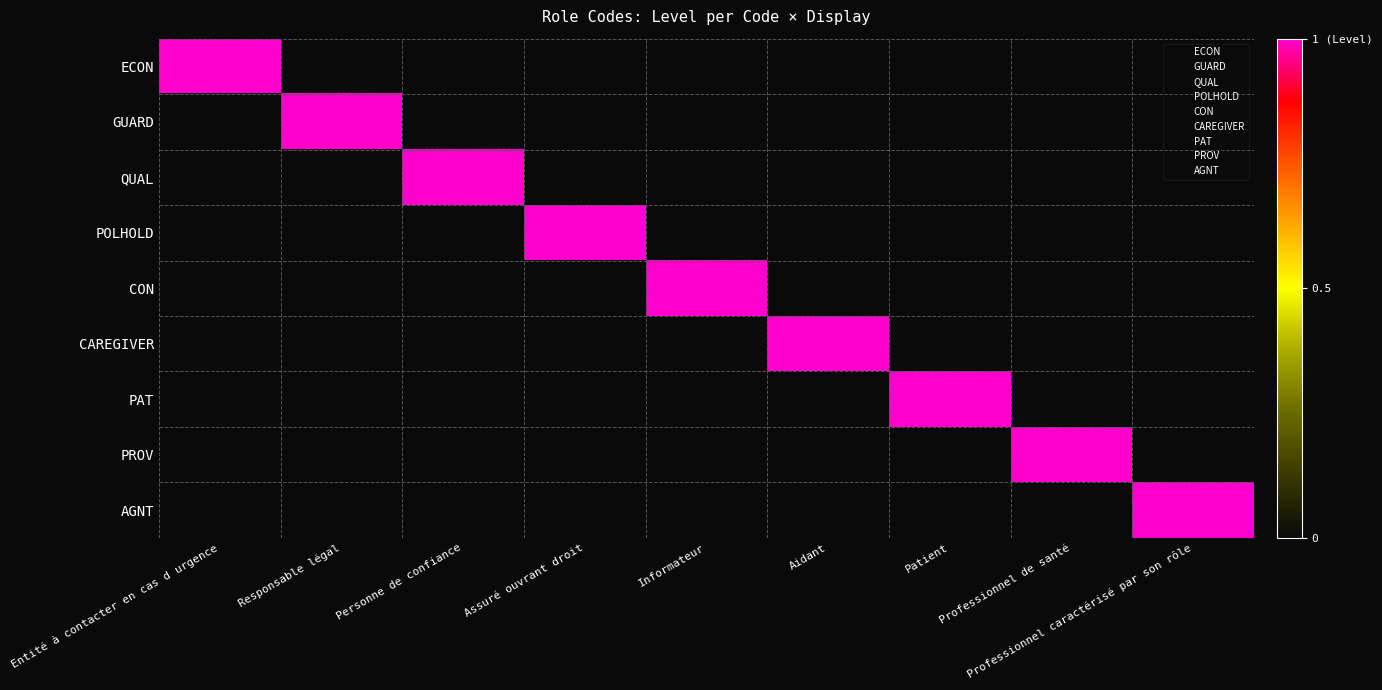

How many data points does each series have?

9